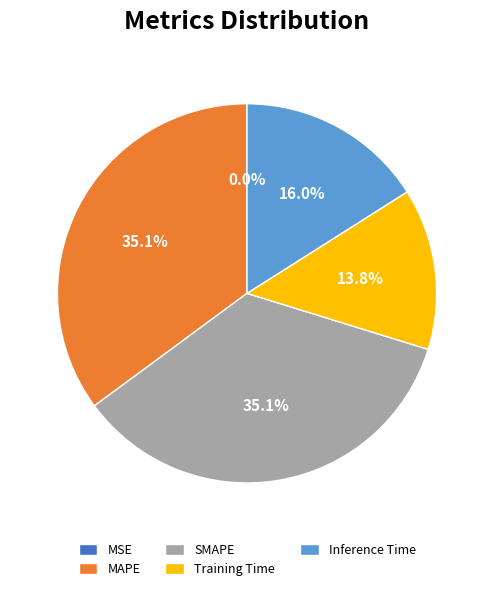

Which has a higher value, Training Time or SMAPE?

SMAPE